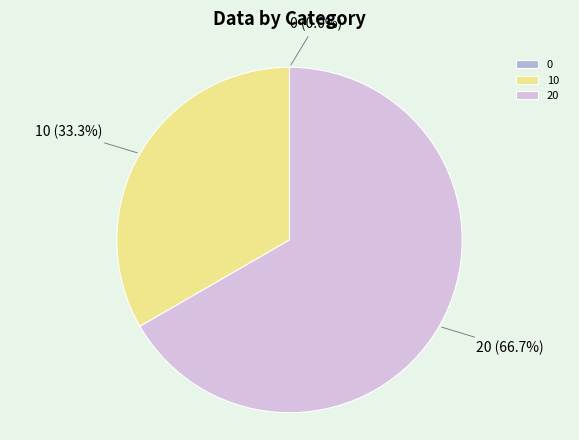

Does any single category account for the majority?

Yes